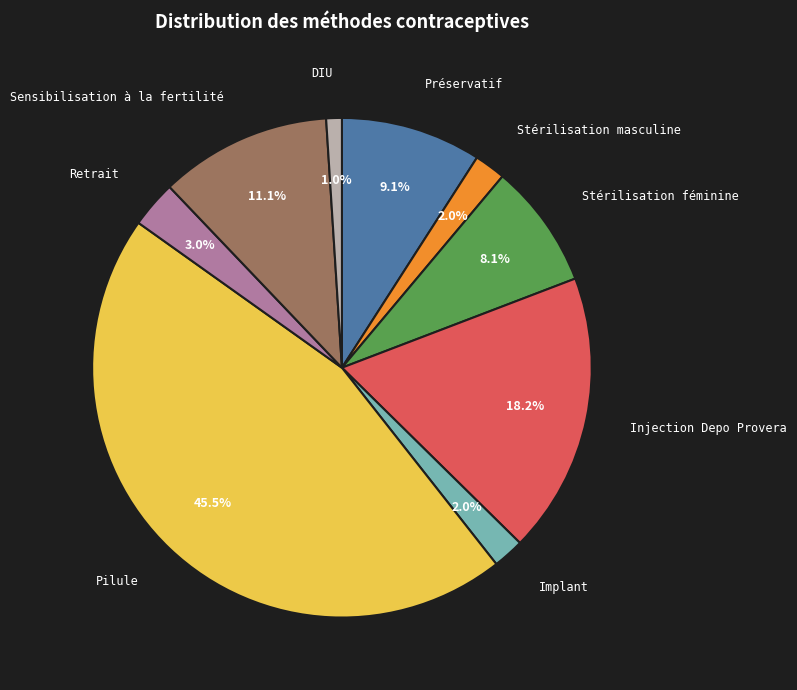

Is there any slice that represents more than half of the pie?

No